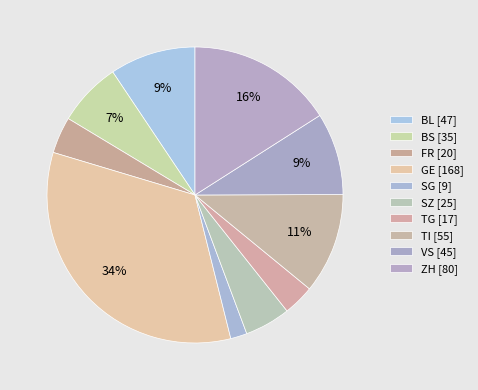

Count the number of slices in the pie.

10